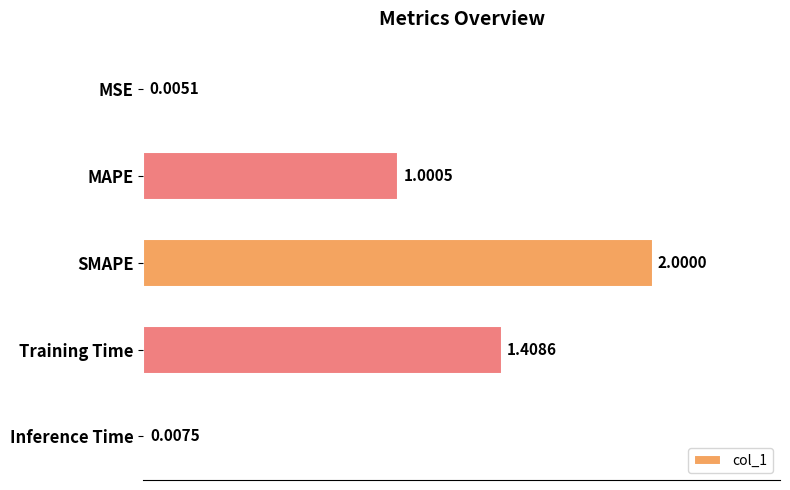

Which category has the highest value across all series?

SMAPE